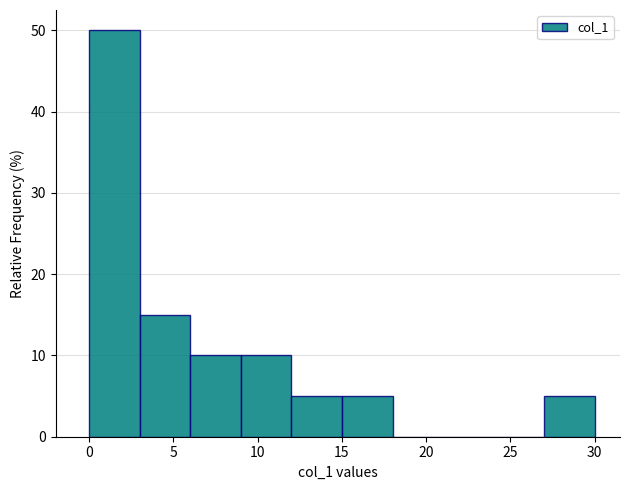

Reading left to right, transcribe this chart: for each bar, give the range it covers on the x-axis and its height. The values are not printed on the chart, so give them approximately, as read against the axis.

0 to 3: 50
3 to 6: 15
6 to 9: 10
9 to 12: 10
12 to 15: 5
15 to 18: 5
18 to 21: 0
21 to 24: 0
24 to 27: 0
27 to 30: 5